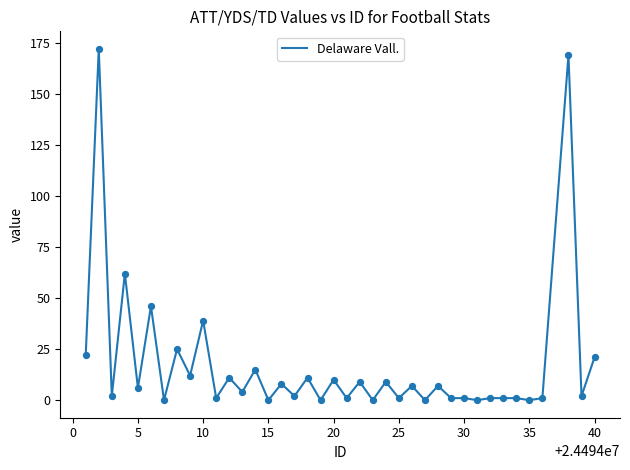

What is the maximum value shown in the chart?

172